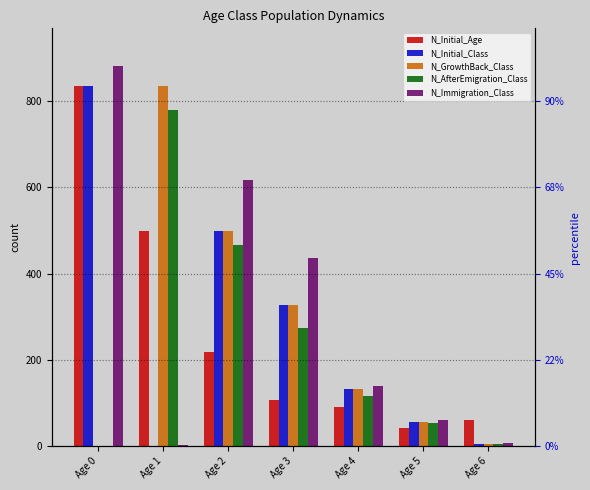

The N_AfterEmigration_Class series shows 31 at Age 5. True or false?

False